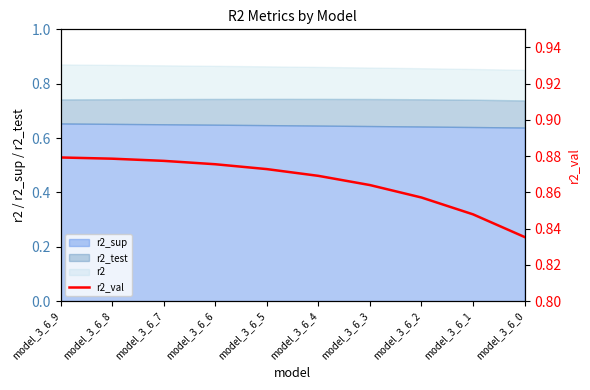

How many lines are shown in the chart?

1